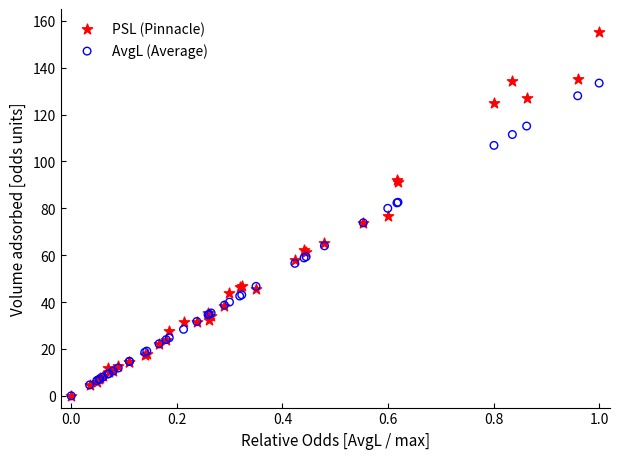

Which series contains the highest Y value?

PSL (Pinnacle)